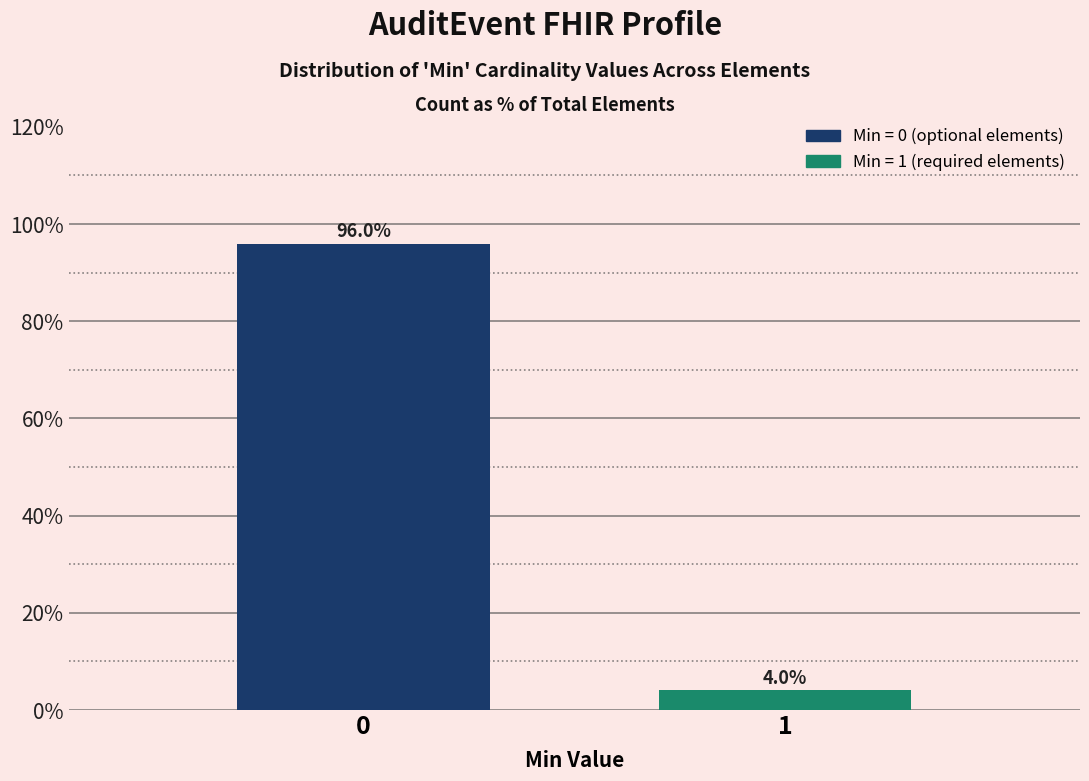

Reading left to right, what are all the values shown in this chart?

0=96.0	1=4.0